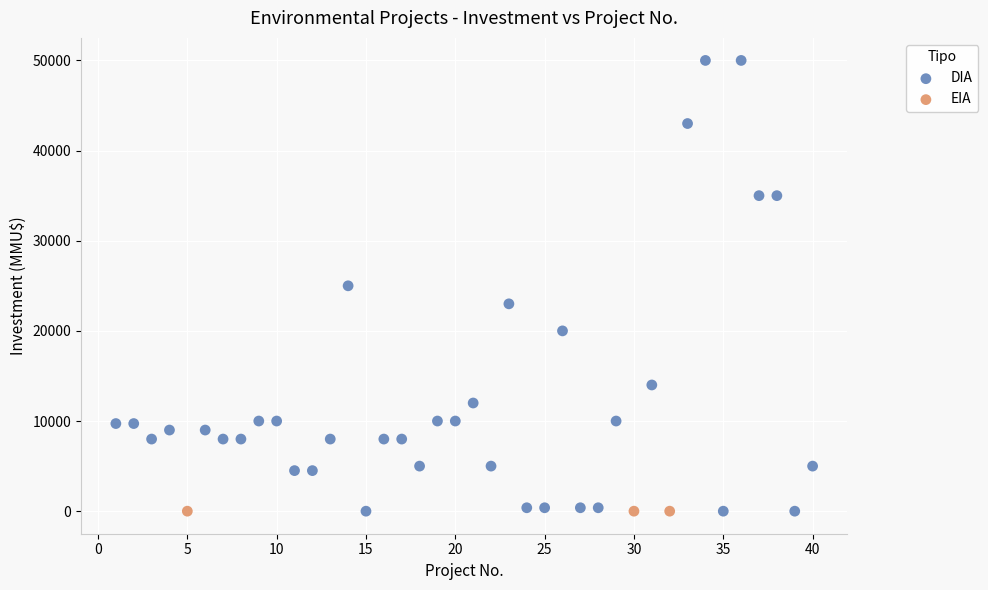

Which series reaches the maximum Y coordinate?

DIA